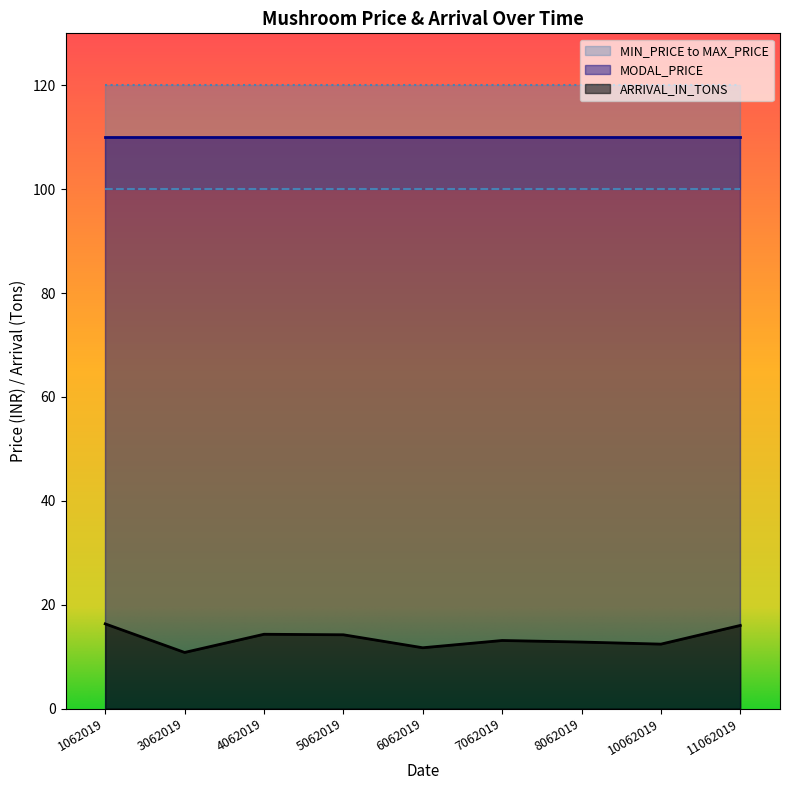

At which label does MAX_PRICE reach its minimum?

1062019